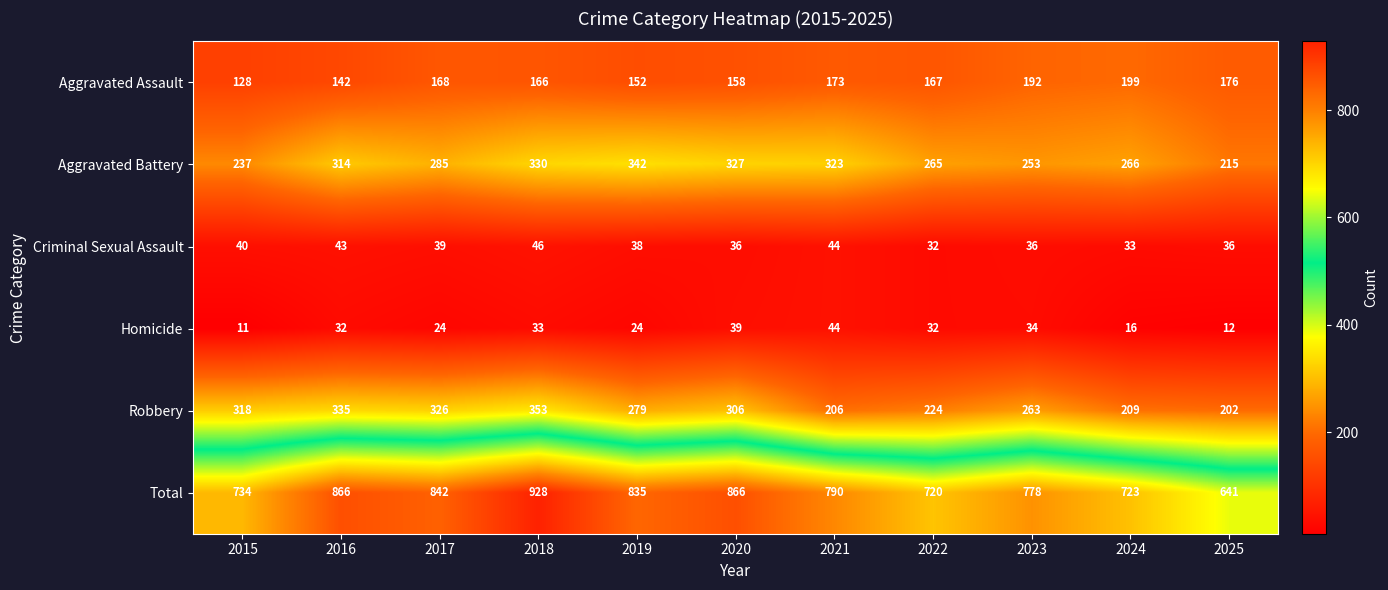

Is it true that Homicide equals 37 at 2017?

False